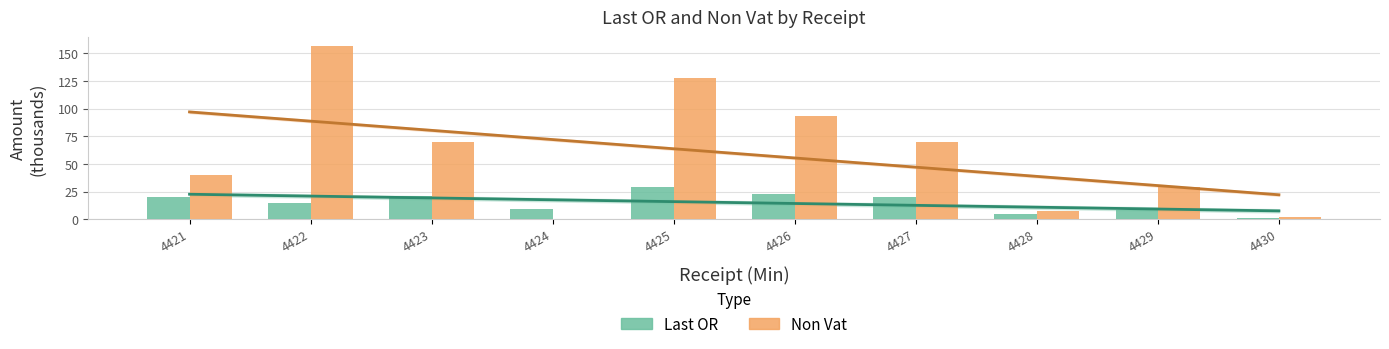

Are the bars horizontal?

No